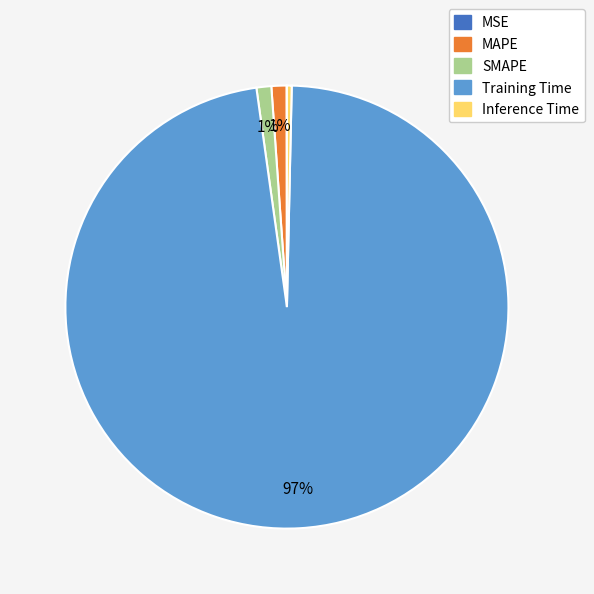

Which slice is the largest?

Training Time